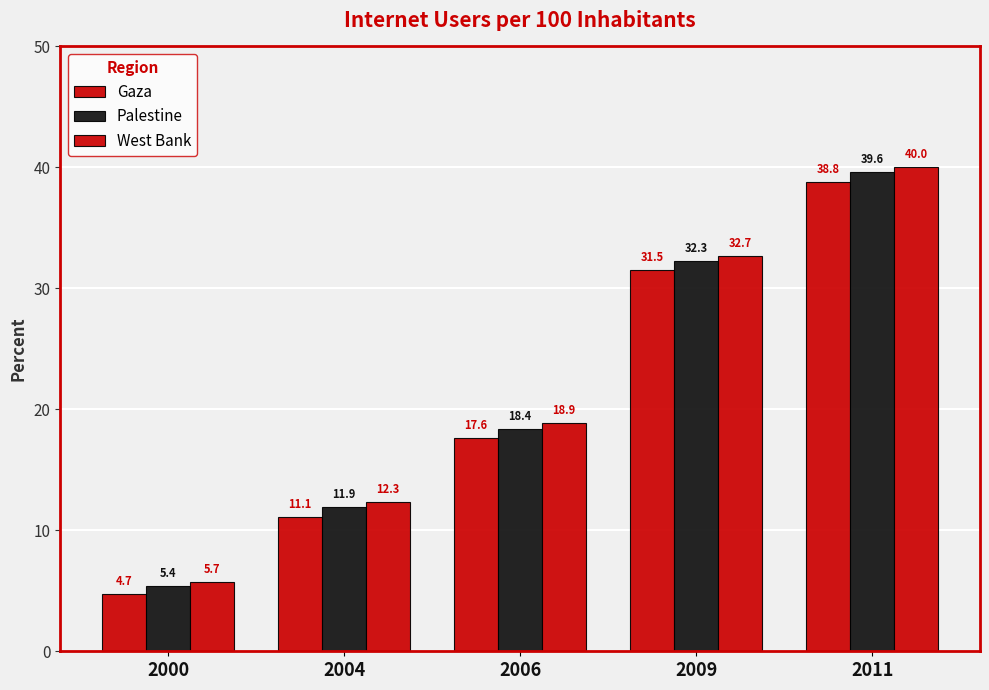

Does the chart contain any negative values?

No